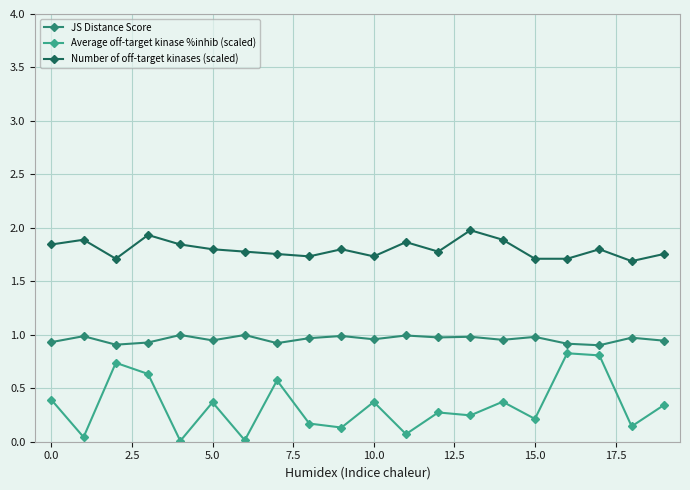

Rank the series by their maximum value, from lowest to highest.

Average off-target kinase %inhib (scaled), JS Distance Score, Number of off-target kinases (scaled)